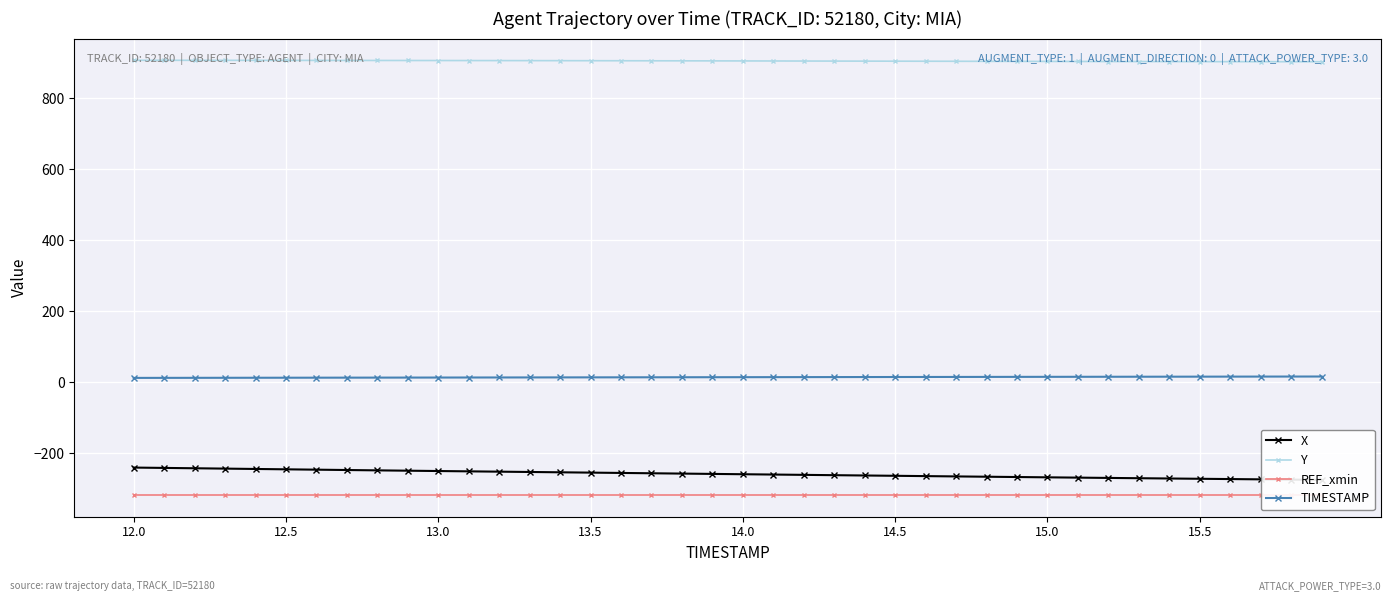

Which category has the highest value across all series?

12.0